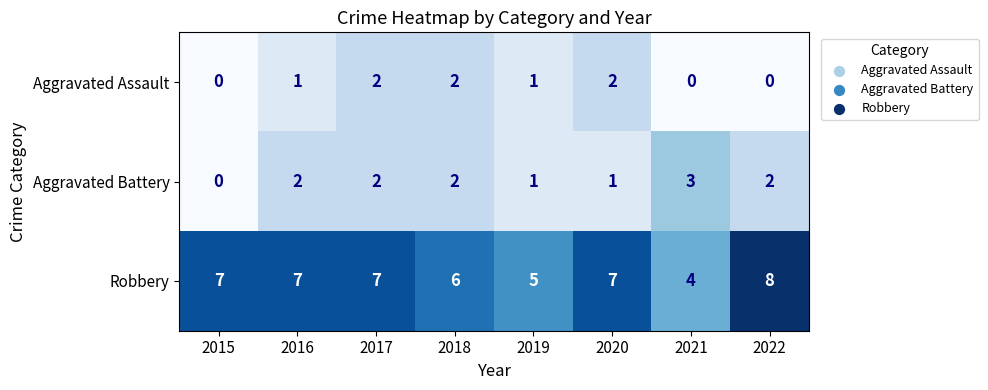

At how many categories does at least one series exceed 2?

8